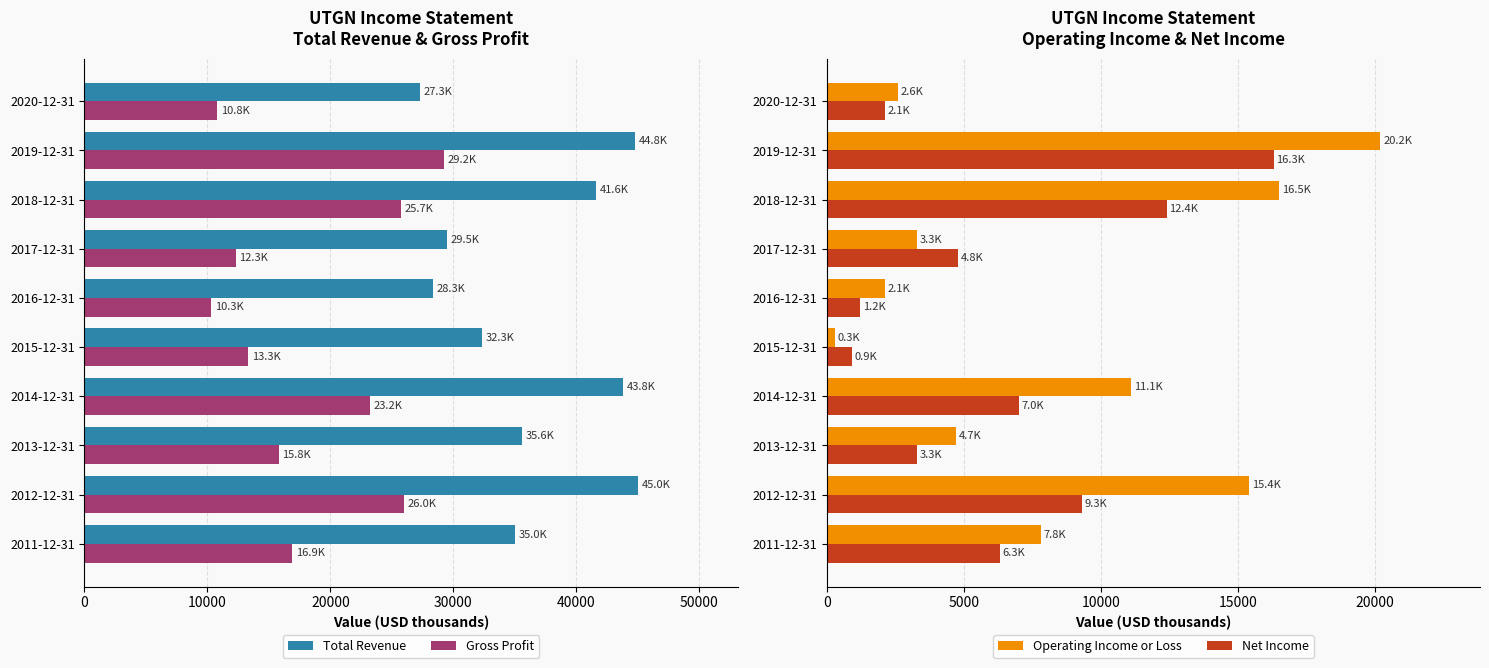

Is the value of Gross Profit at 2014-12-31 greater than the value of Total Revenue at 2019-12-31?

No